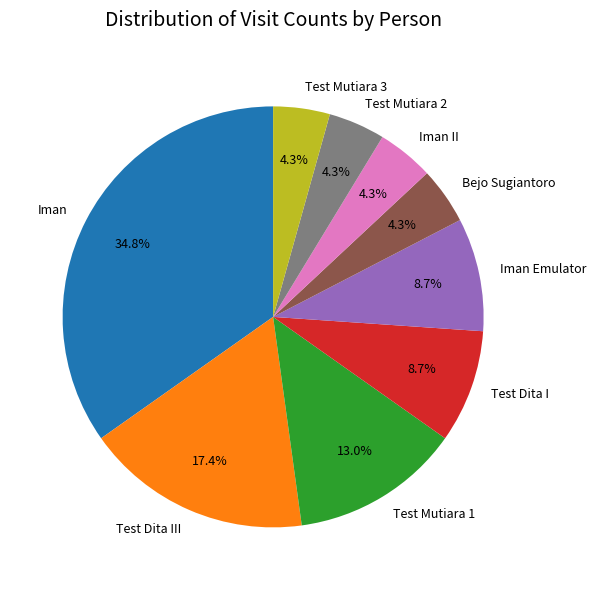

What is the largest slice in the pie chart?

Iman